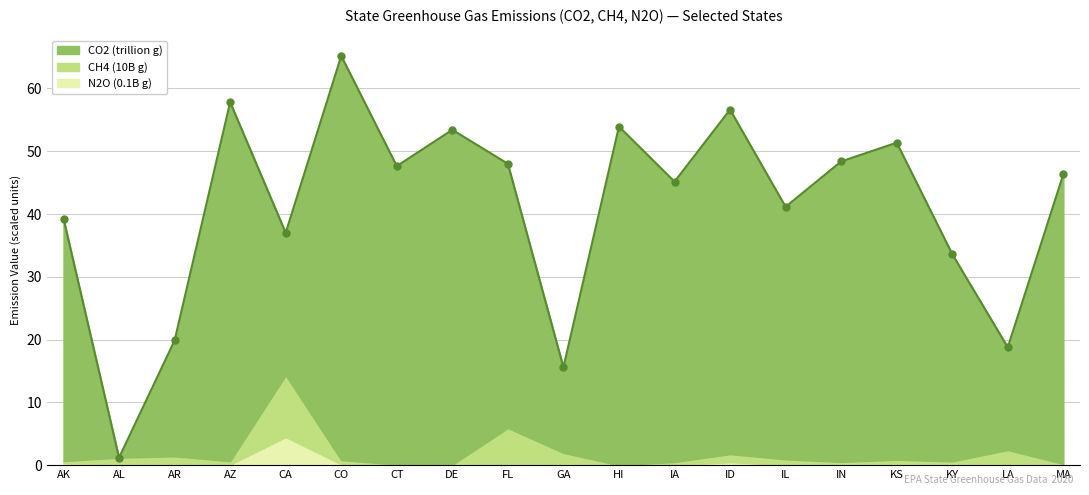

What is the change in value from AK to AZ?

+18.5